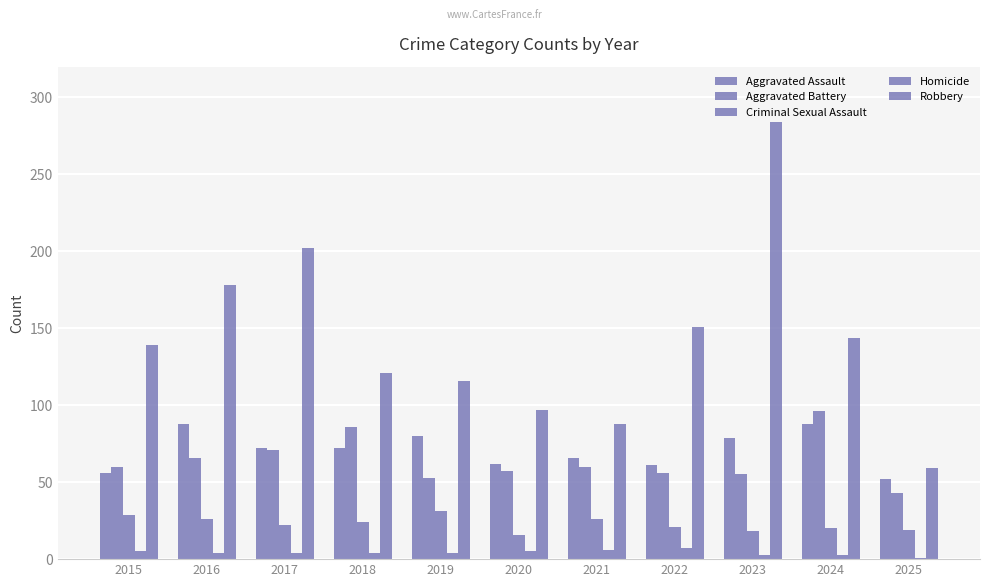

Rank the series at 2019 from lowest to highest value.

Homicide, Criminal Sexual Assault, Aggravated Battery, Aggravated Assault, Robbery